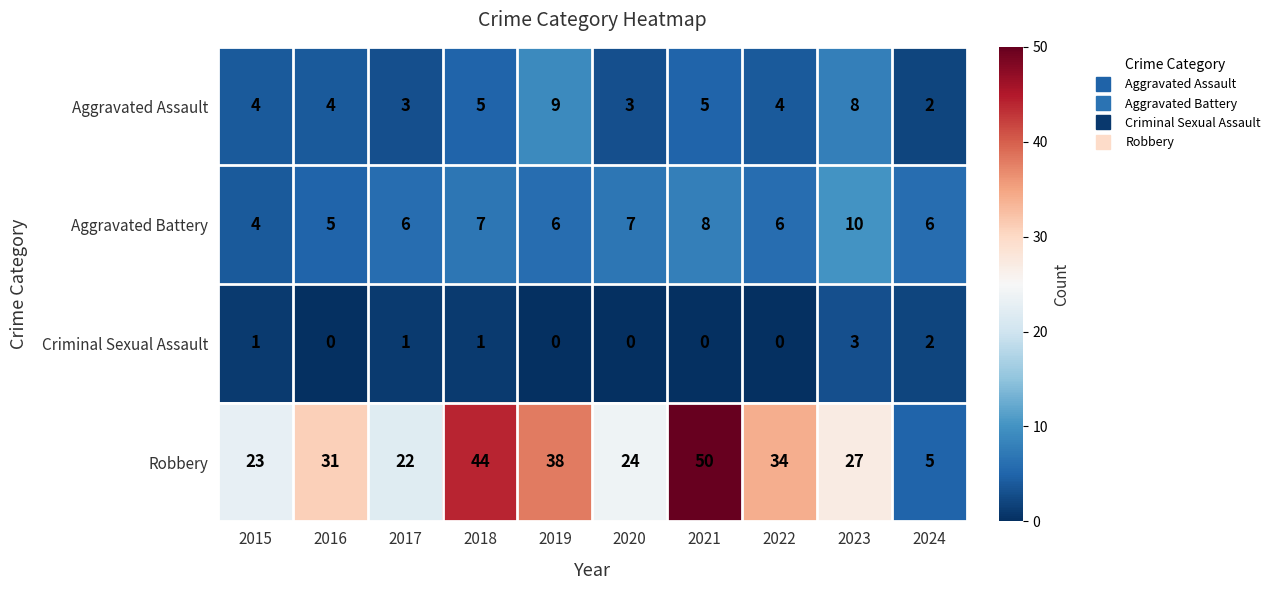

Is it true that Aggravated Battery equals 4 at 2015?

True